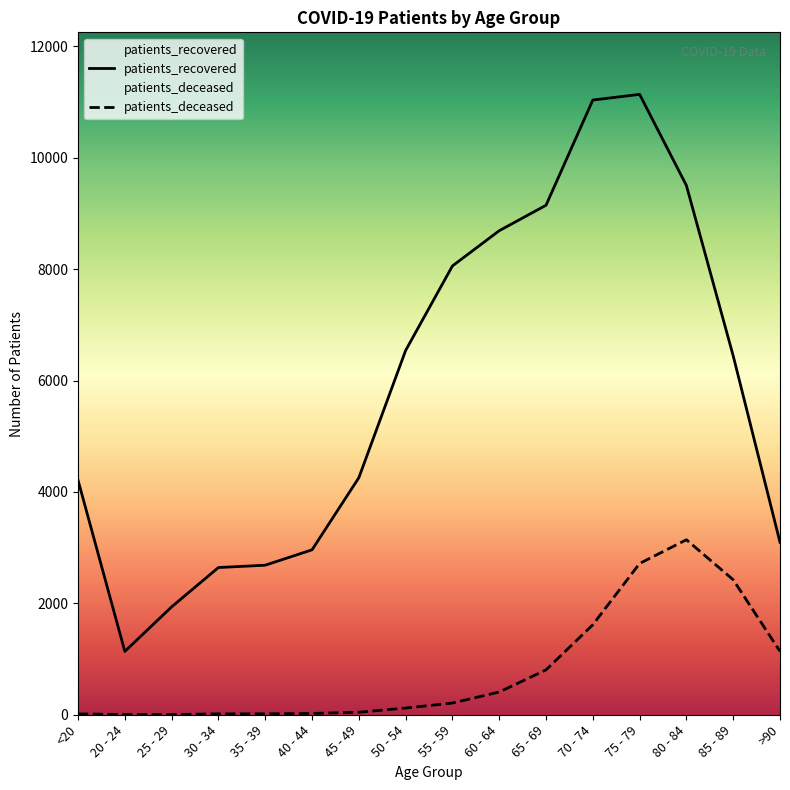

Reading left to right, what are all the values shown in this chart?

patients_deceased: 16	4	3	16	17	23	45	120	210	408	805	1616	2716	3142	2424	1138
patients_recovered: 4212	1137	1937	2643	2685	2961	4255	6540	8058	8691	9148	11037	11139	9503	6444	3097